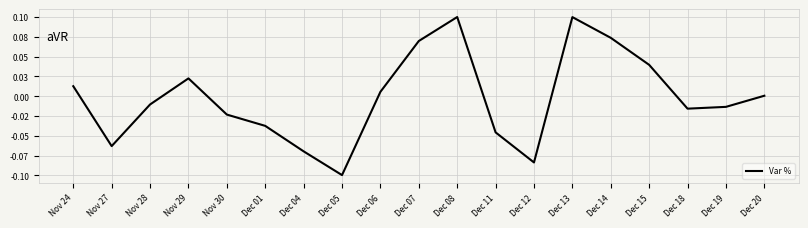

Does the chart display data point markers on the line(s)?

No